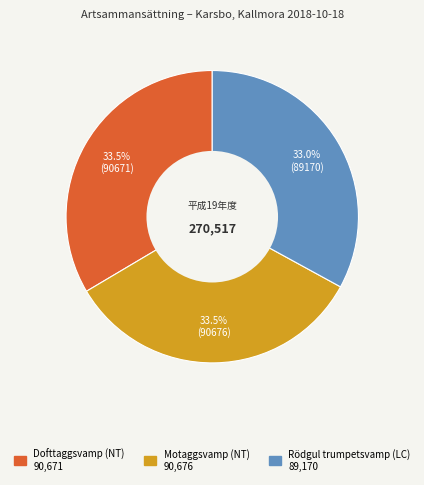

What is the ratio of the value at Dofttaggsvamp (NT) to the value at Rödgul trumpetsvamp (LC)?

1.0